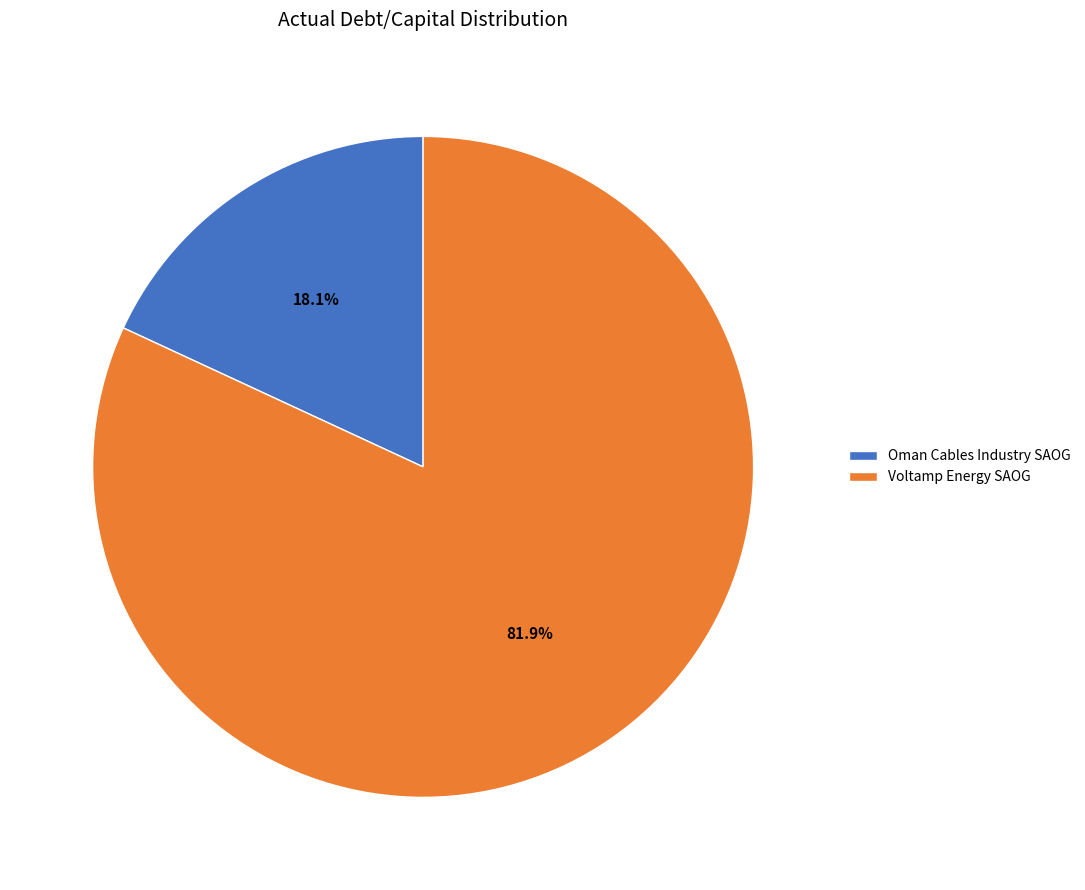

Is there any slice that represents more than half of the pie?

Yes